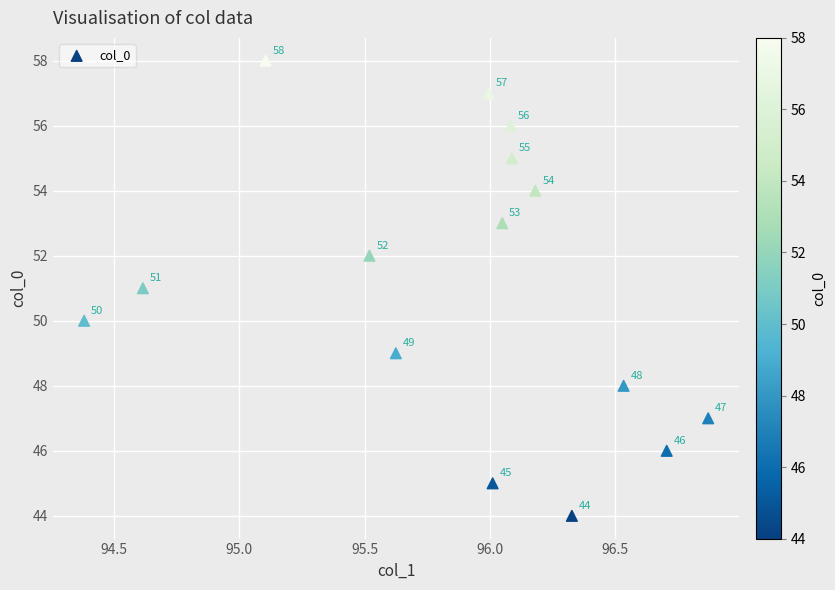

What is the range of Y values (max minus min)?

14